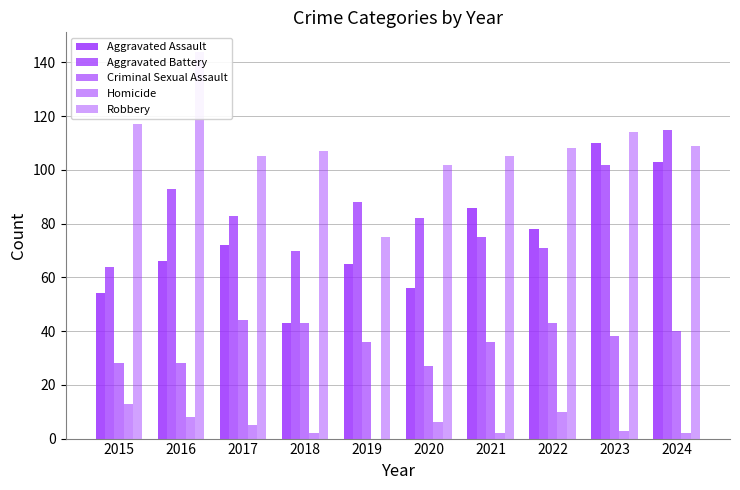

What are all the series names shown in the legend?

Aggravated Assault, Aggravated Battery, Criminal Sexual Assault, Homicide, Robbery